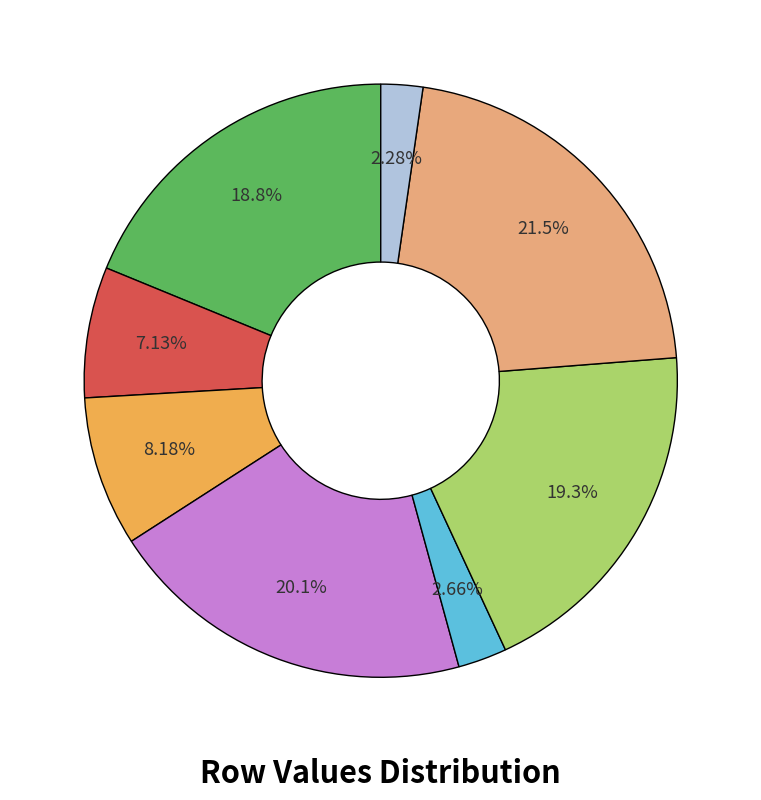

Does any single category account for the majority?

No